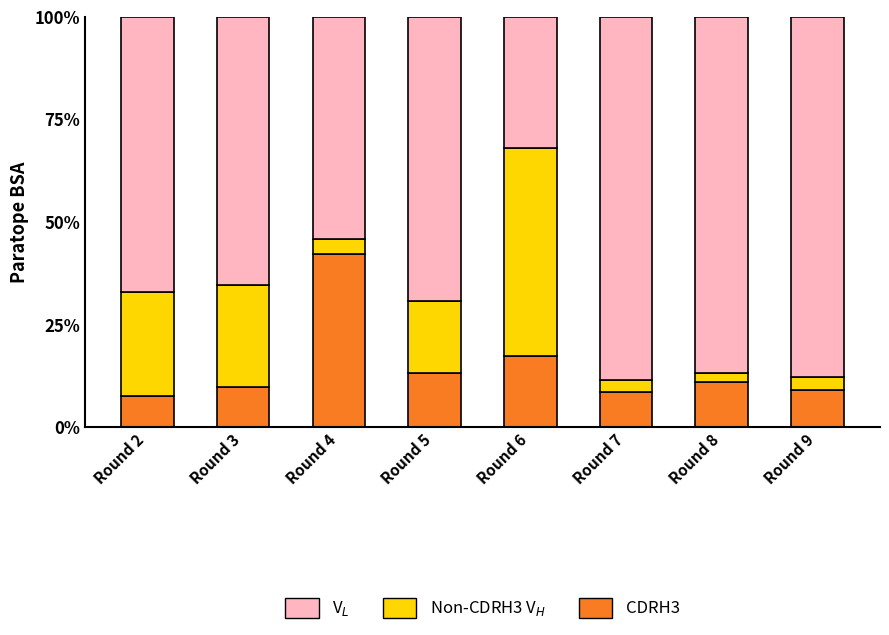

Are the bars horizontal?

No